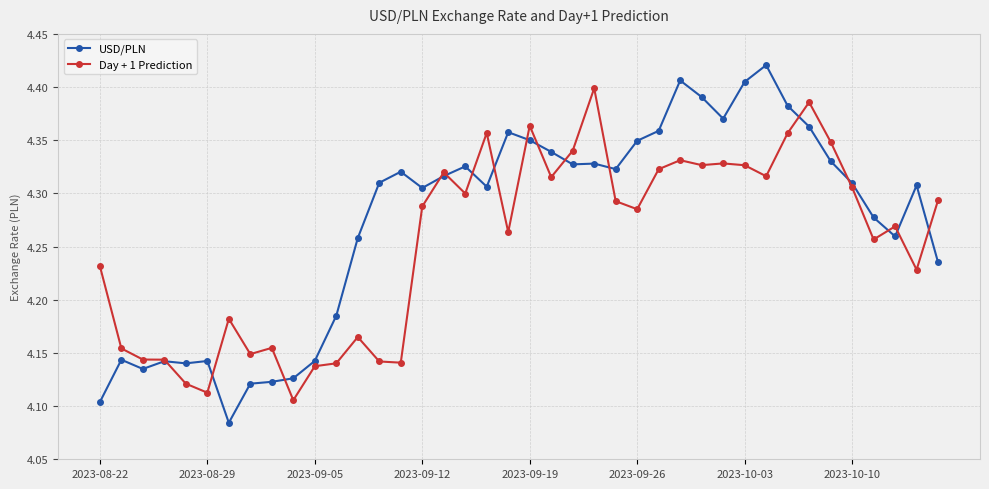

Count the number of data series in this chart.

2